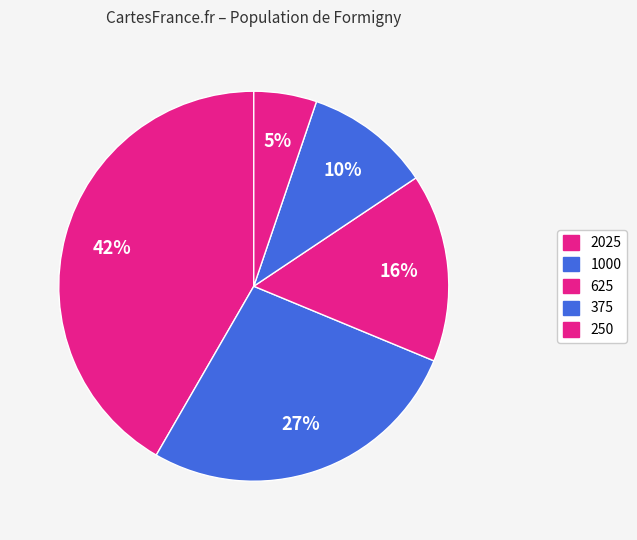

Between 250 and 2025, which is larger?

2025